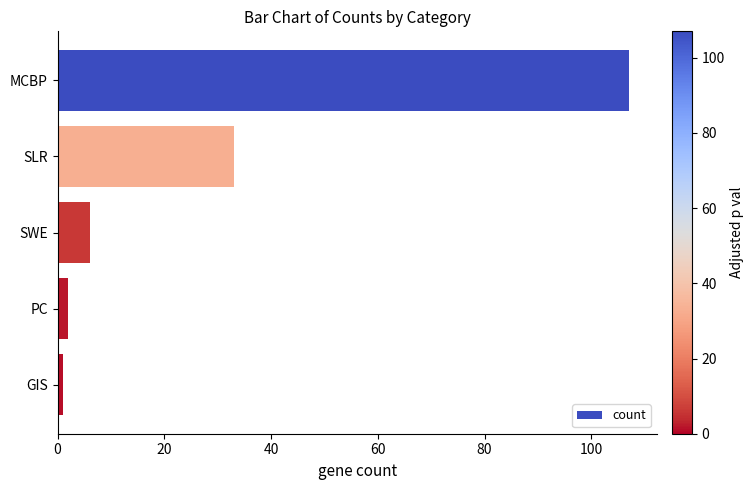

List the labels in order of value, largest first.

MCBP, SLR, SWE, PC, GIS